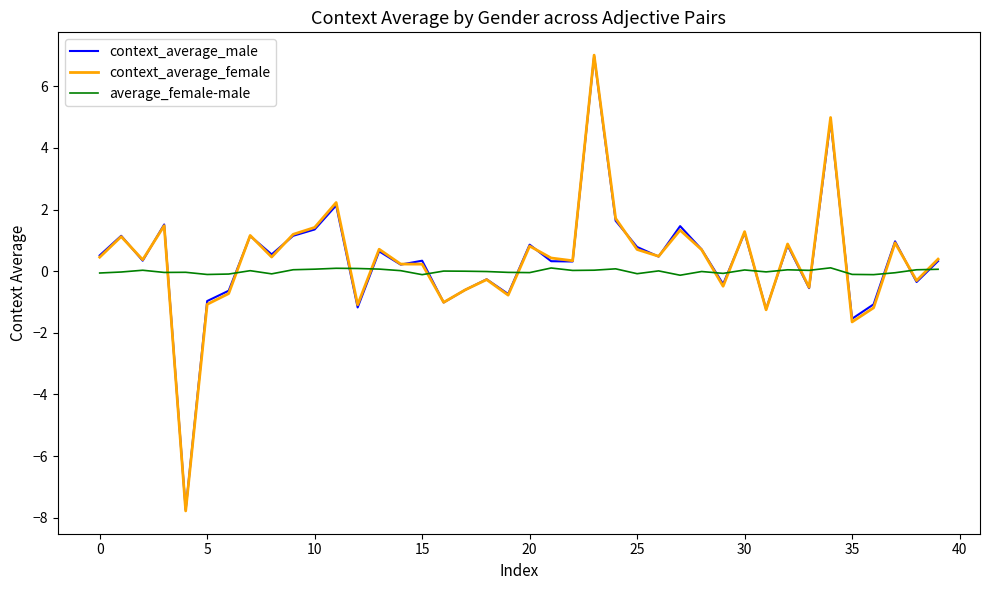

What is the lowest value of the context_average_female series?

-7.8